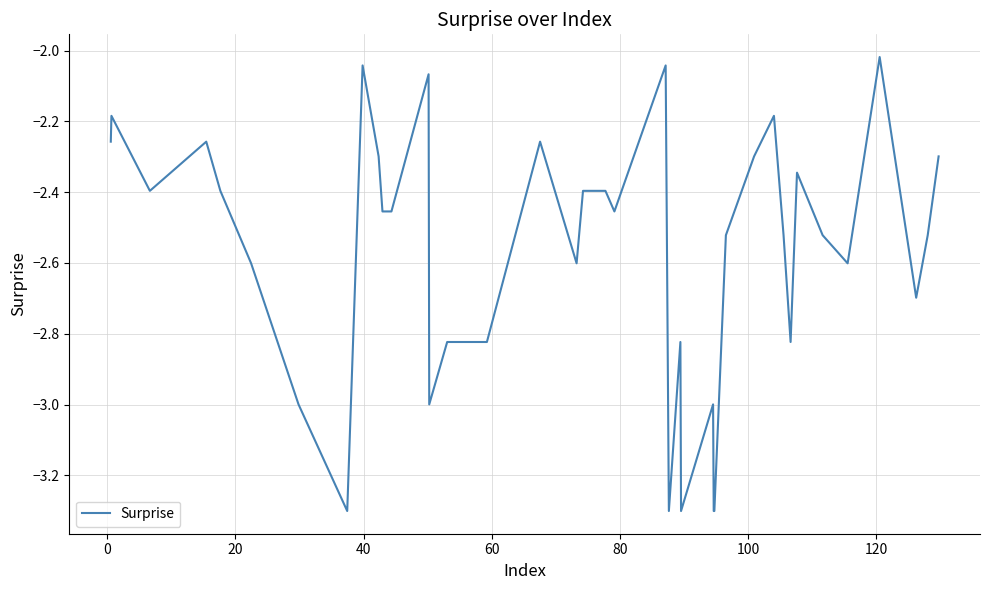

What is the smallest value displayed?

-3.3